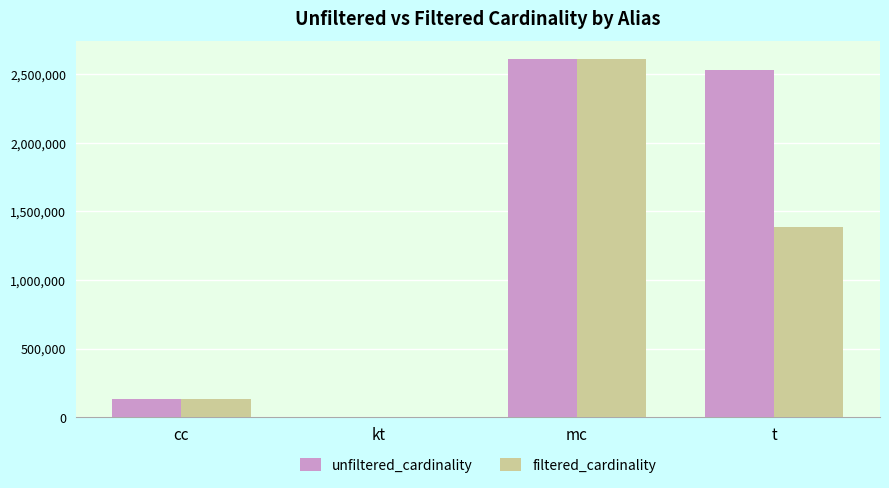

Is it true that unfiltered_cardinality equals 3686521 at mc?

False